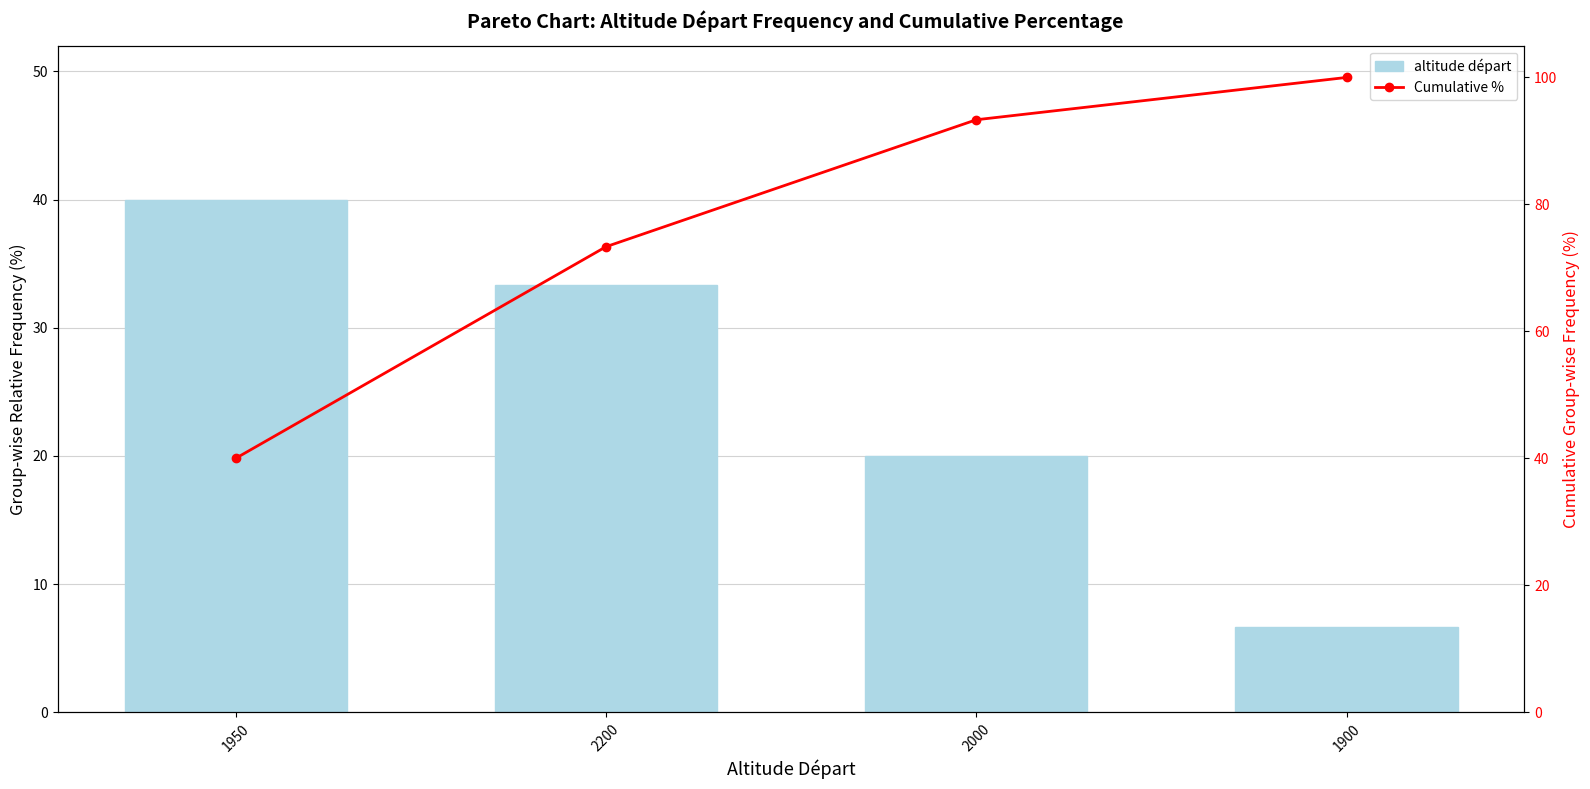

At 1950, list the series in order from largest to smallest.

altitude départ, Cumulative %